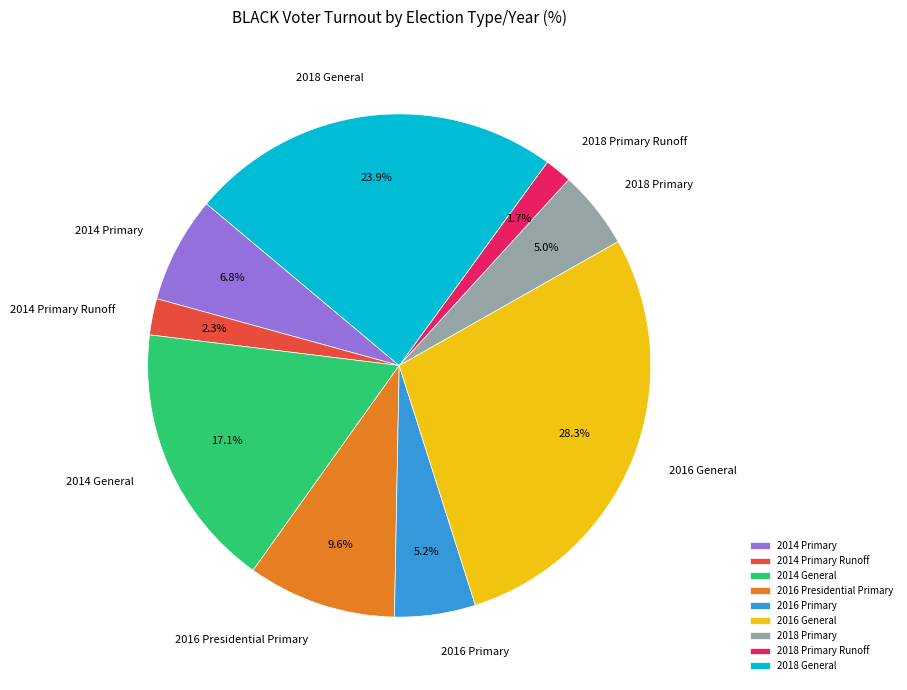

What is the largest slice in the pie chart?

2016 General